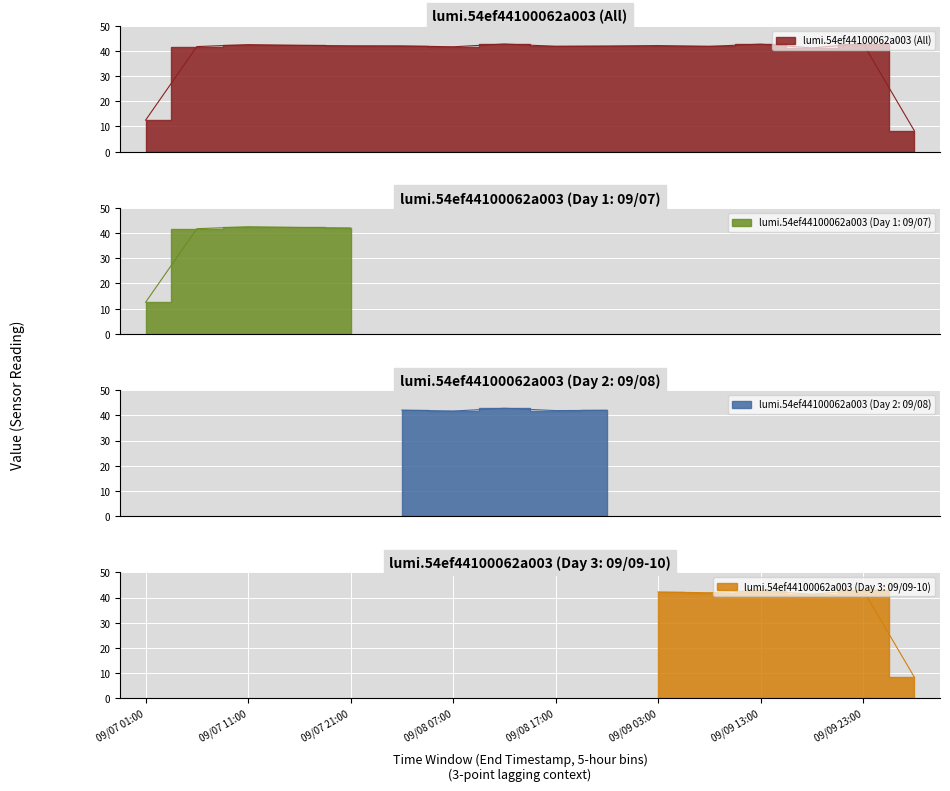

How many data points are less than 42?

7